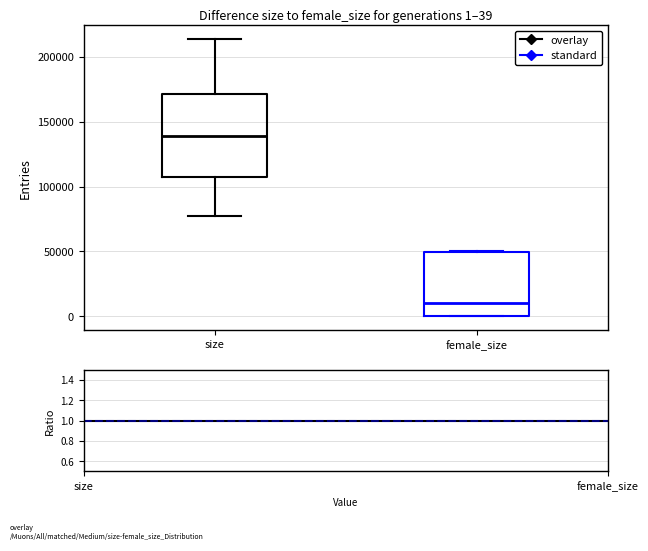

Which box has the lowest median line?

female_size